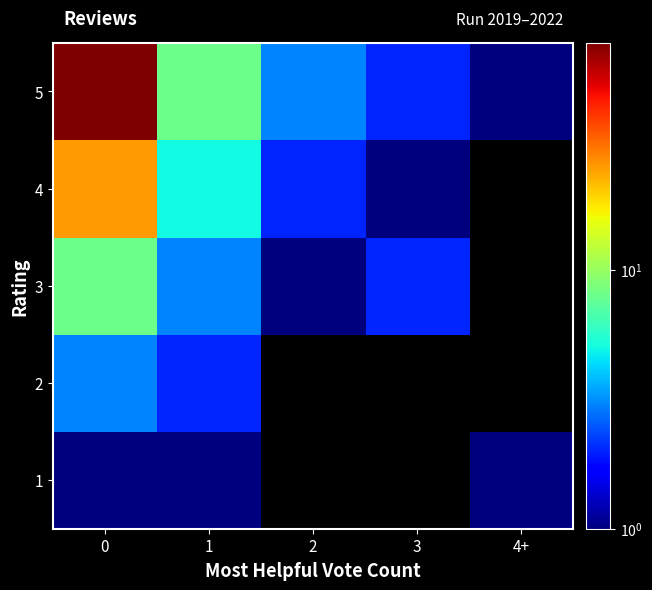

Rank the series by their average value, from lowest to highest.

1, 2, 3, 4, 5